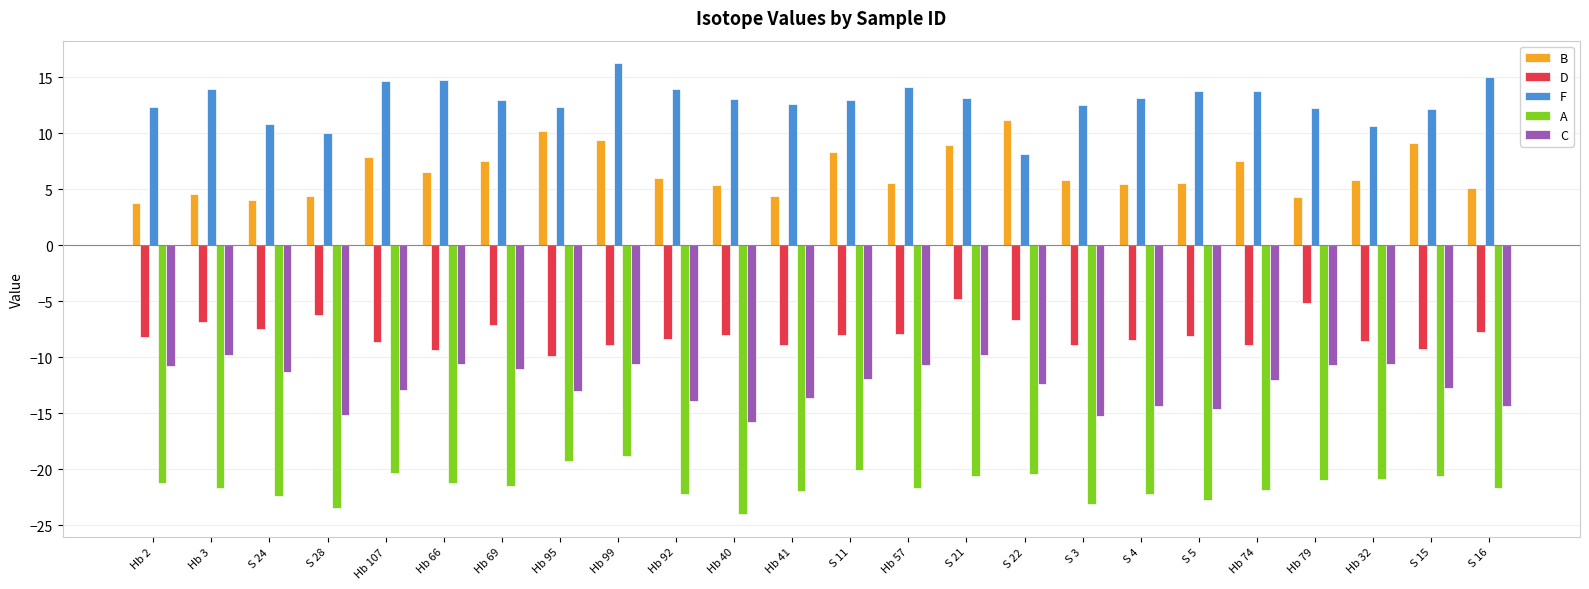

What position from the right is S 5?

6